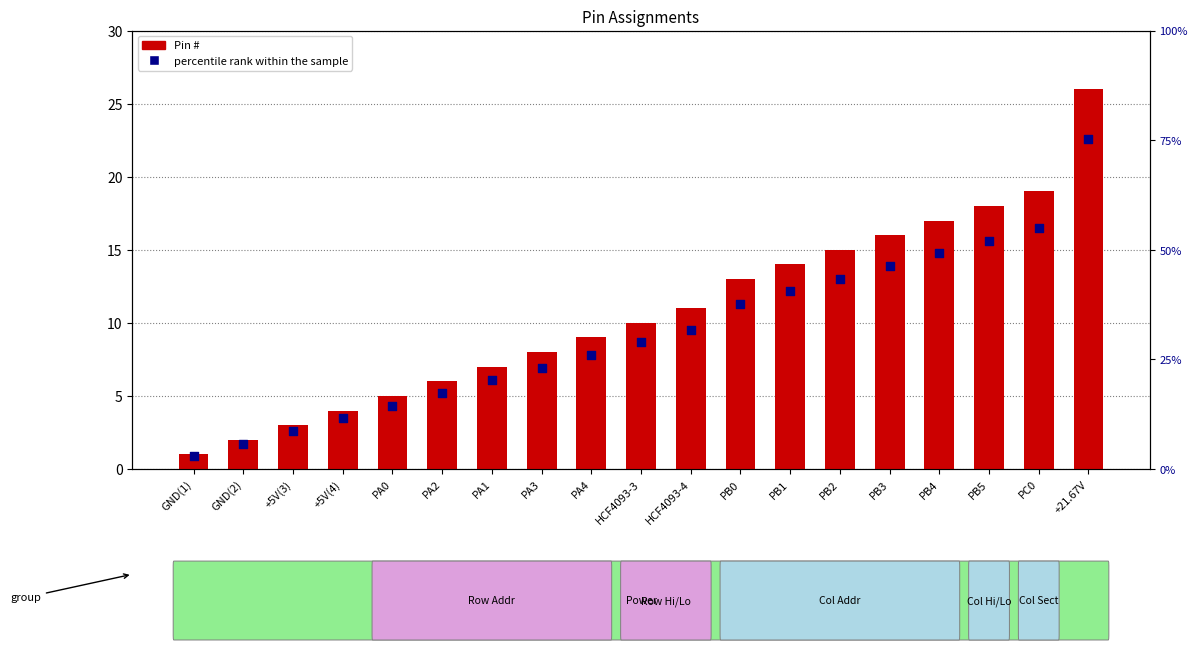

Which series has the largest total across all categories?

percentile rank within the sample